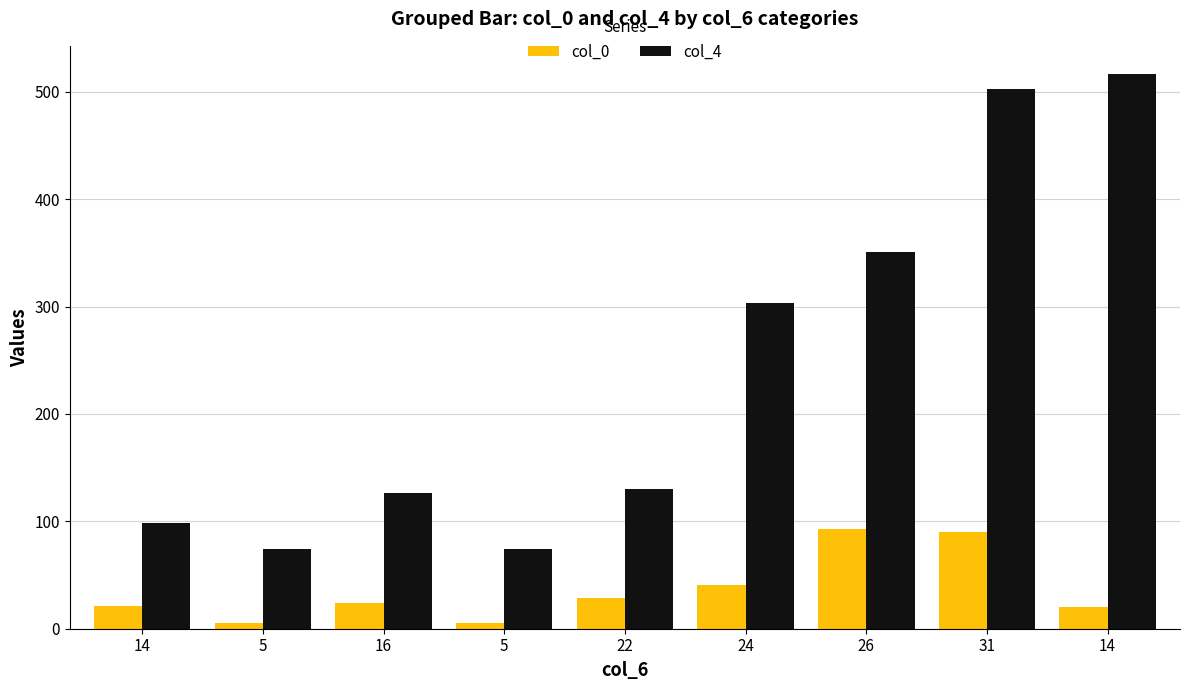

Is the value of col_0 at 26 greater than the value of col_4 at 16?

No